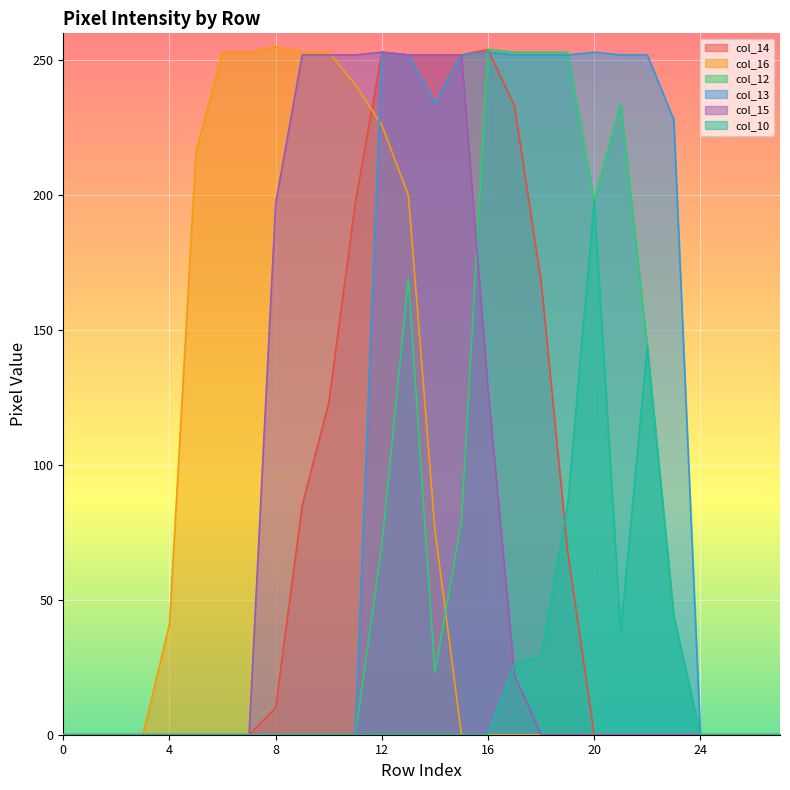

The col_13 series shows -168 at 8. True or false?

False